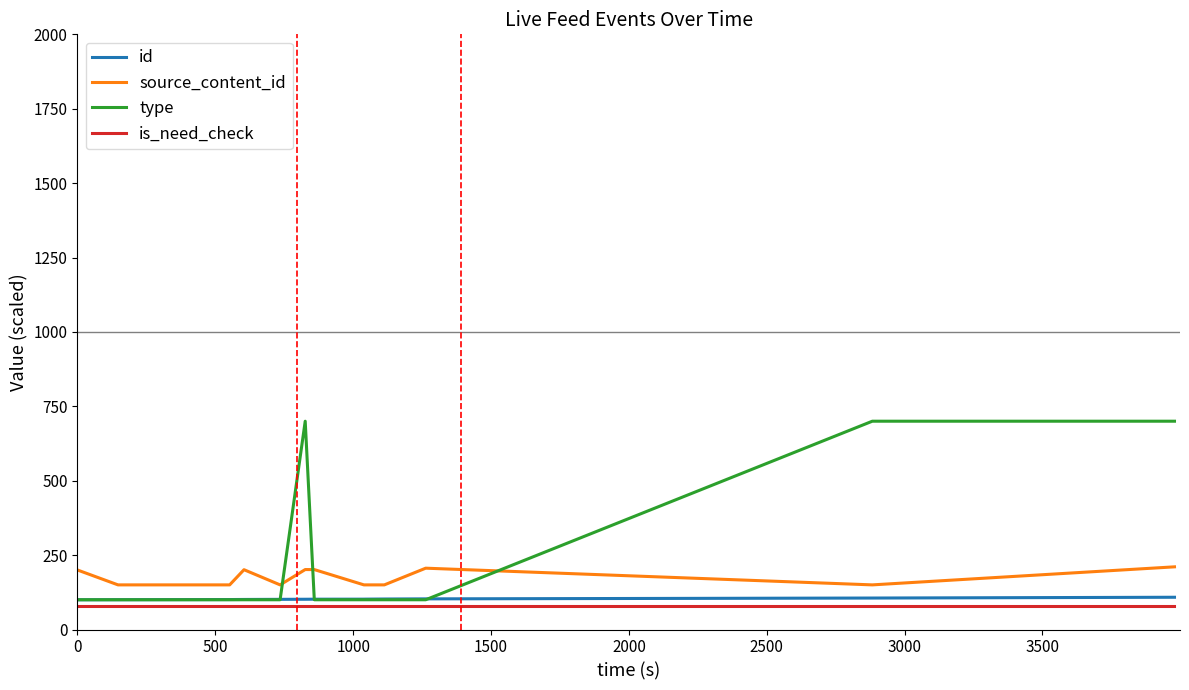

True or false: is_need_check and id intersect in this chart.

False